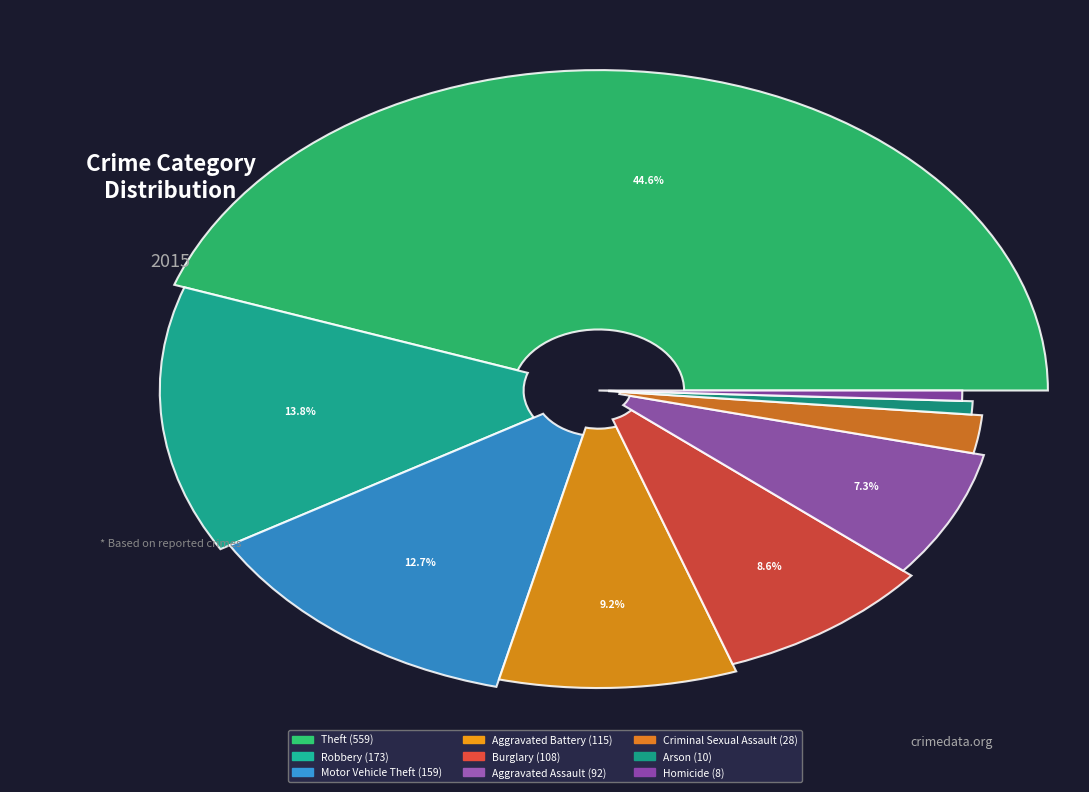

How many segments does this pie chart have?

9